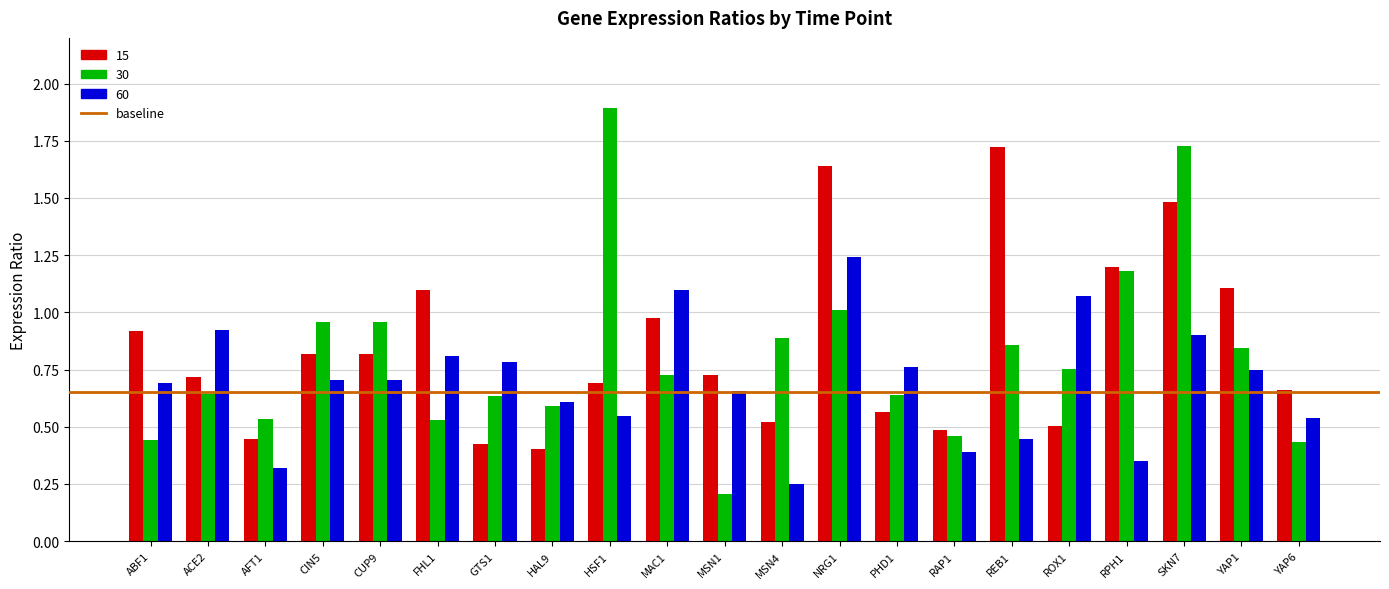

How many bars are there in each group?

3